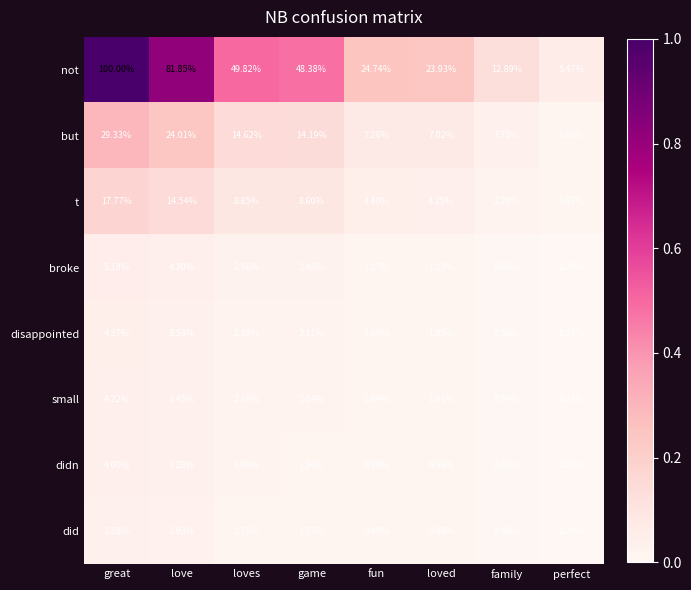

Which series has the largest total across all categories?

not